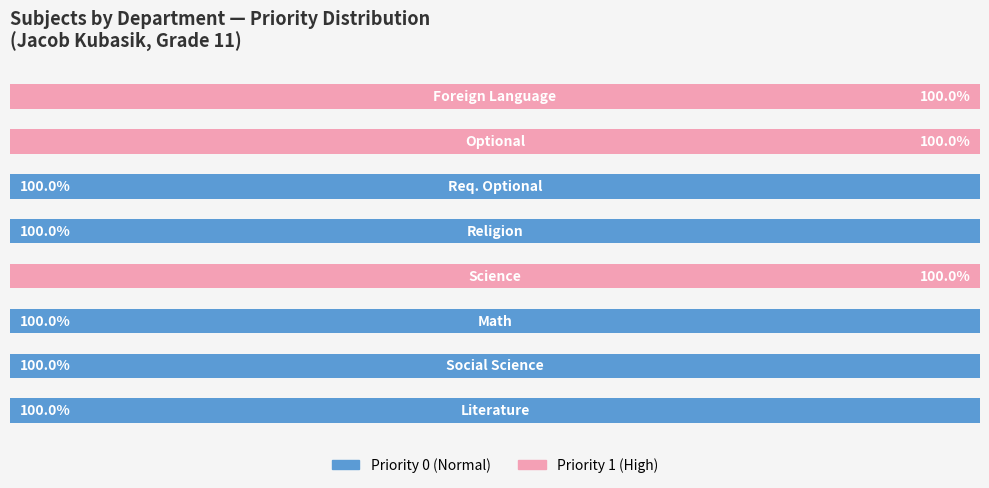

What is the average value of the Priority 1 (High) series?

38